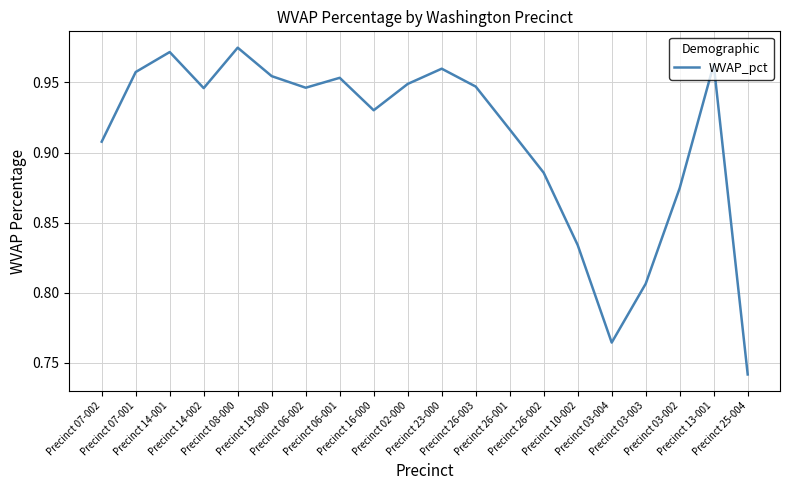

Count the values in the range 0 to 1.

20